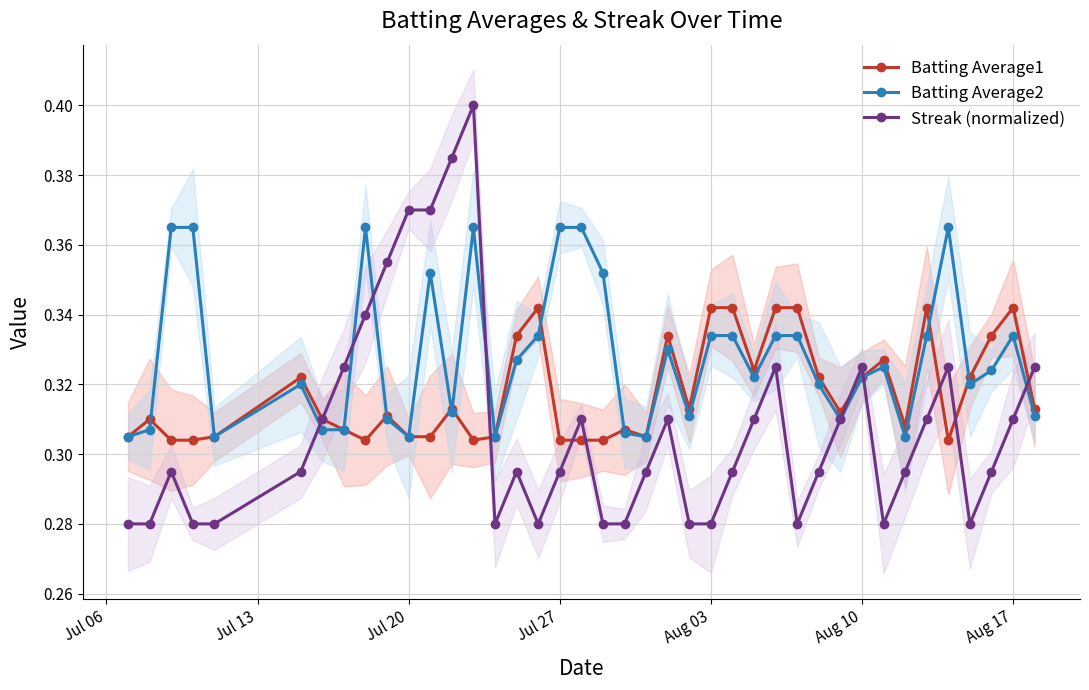

How many Batting Average1 values are between 0 and 1?

40